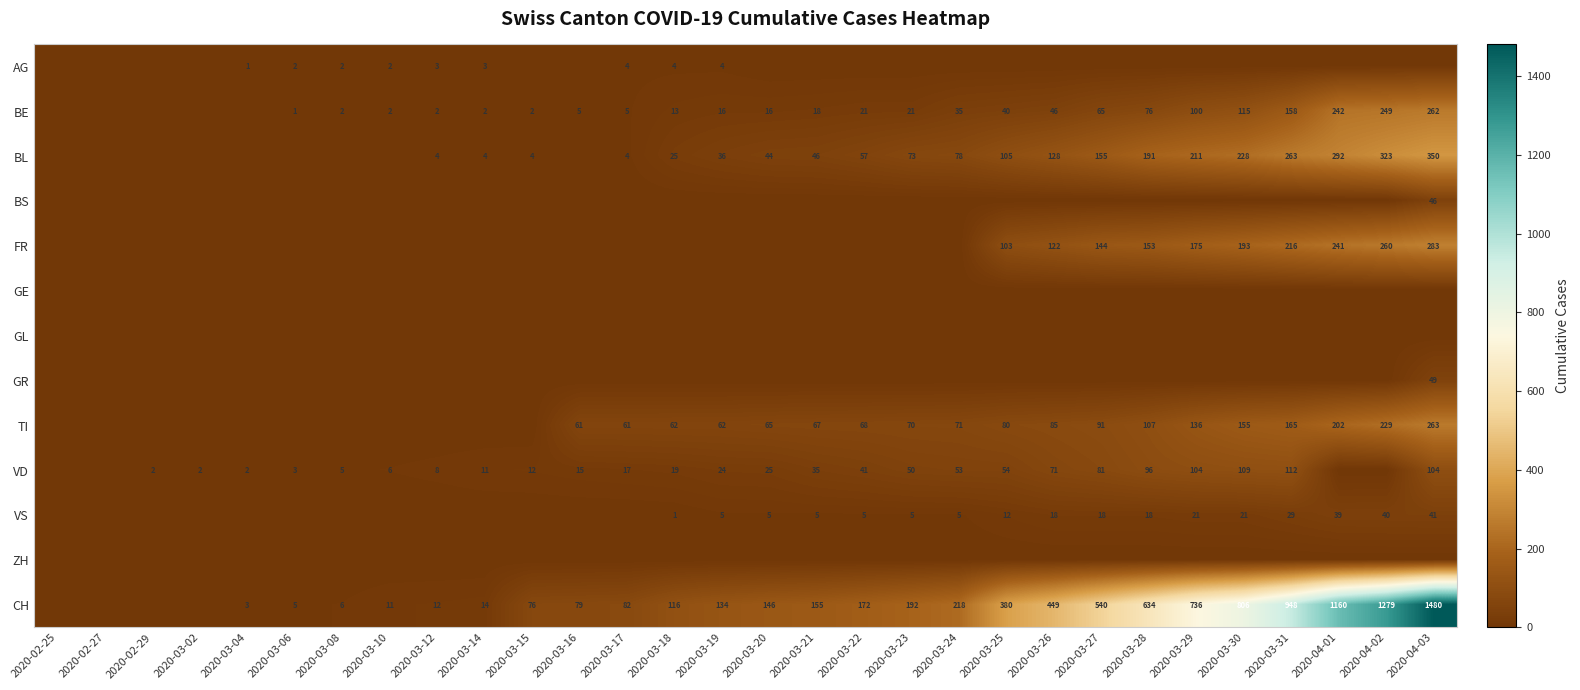

What is the total value across all series at 2020-03-24?

460